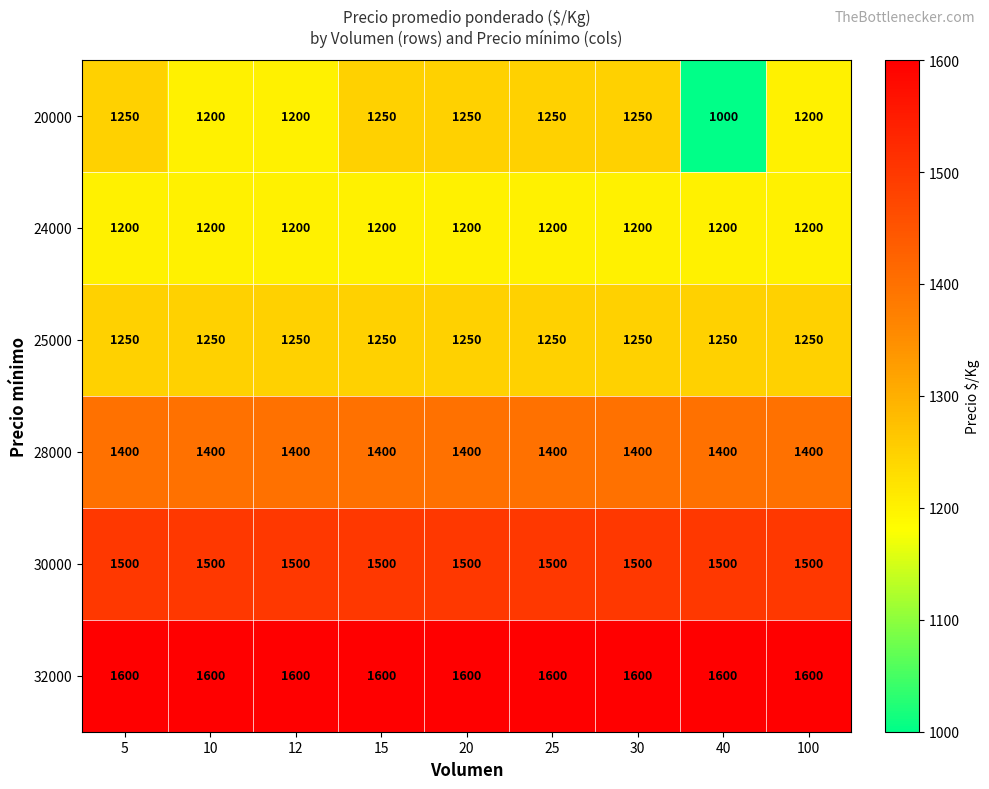

What is the total value across all series at 10?

8150